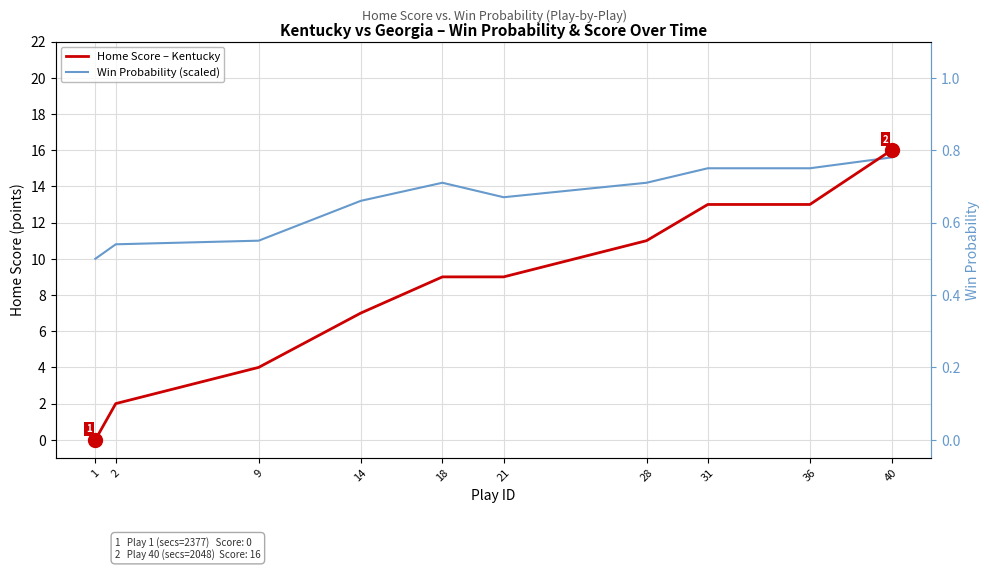

Is this an area chart (filled region under the line)?

No